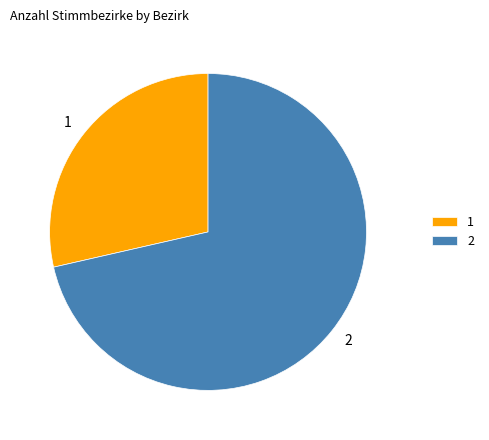

Combined, do 1 and 2 account for over 50%?

Yes